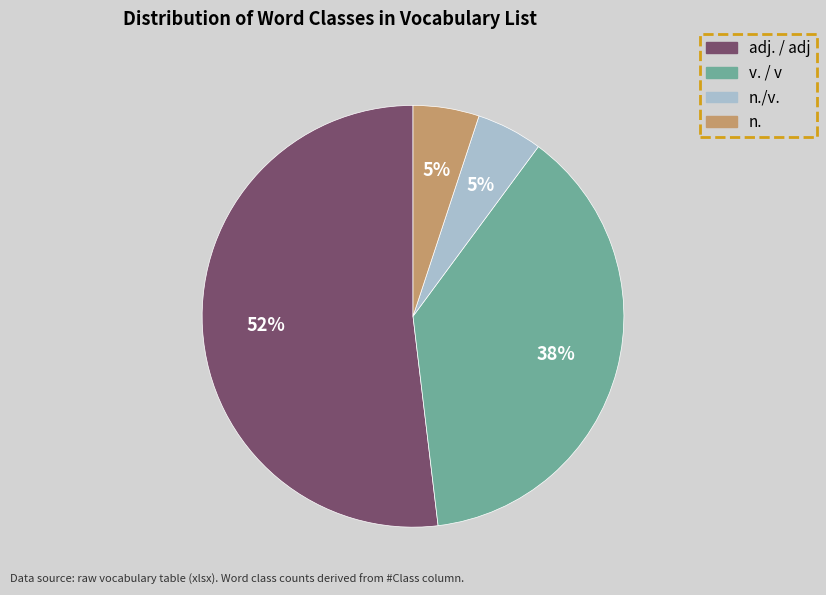

Is there a majority slice in this chart?

Yes